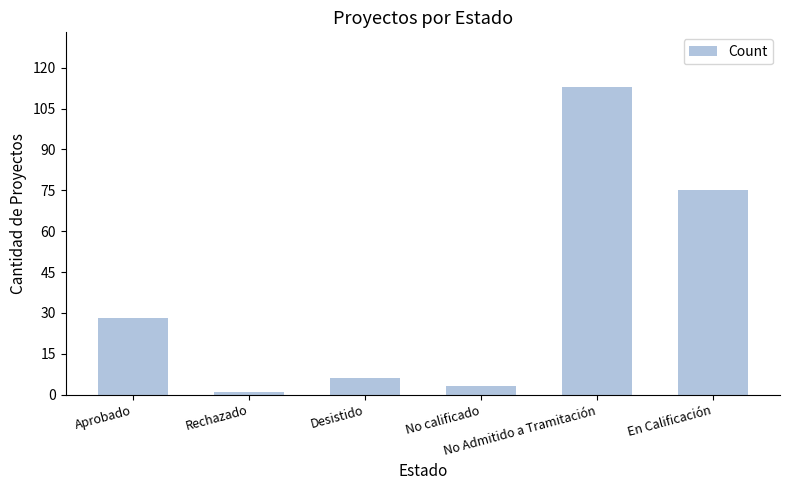

The chart shows a value of 113 at No Admitido a Tramitación. True or false?

True